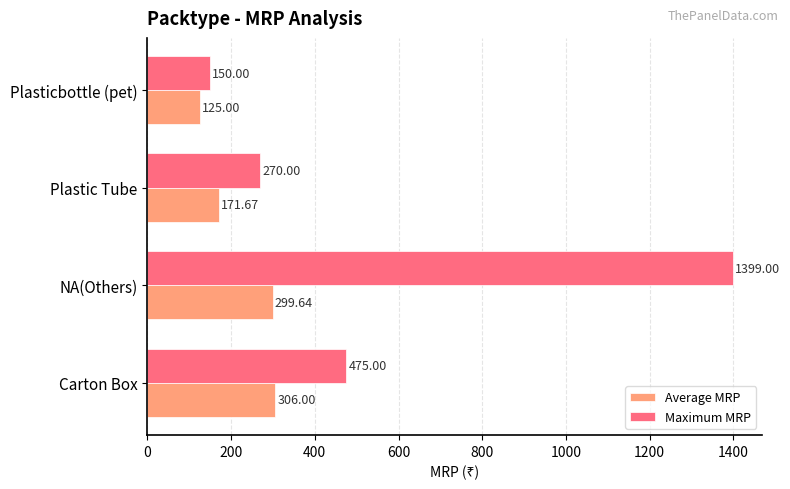

At which category is the sum across all series the highest?

NA(Others)